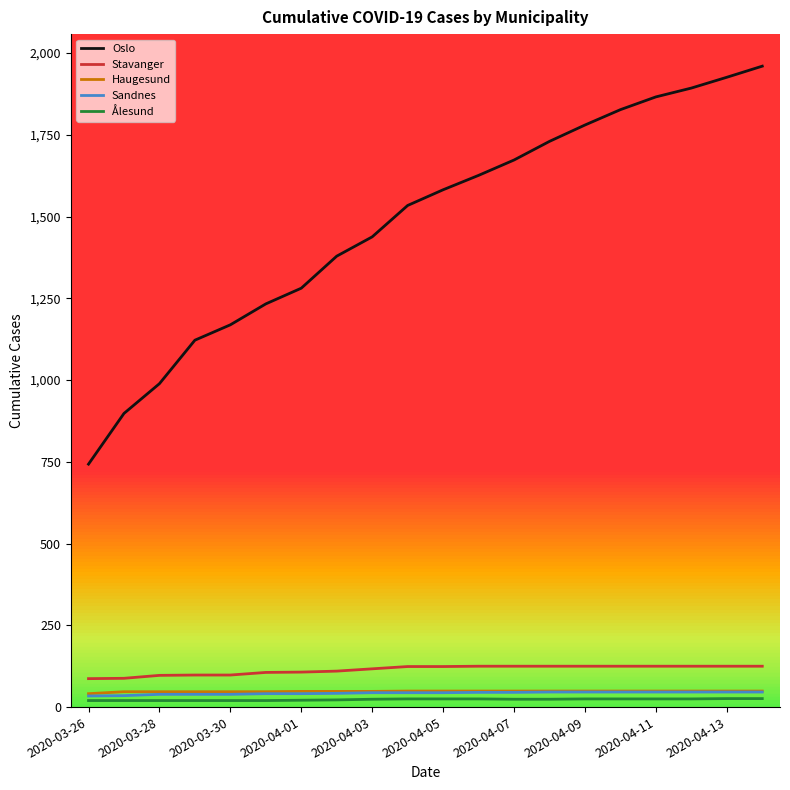

Count the Ålesund values in the range 20 to 25.

18